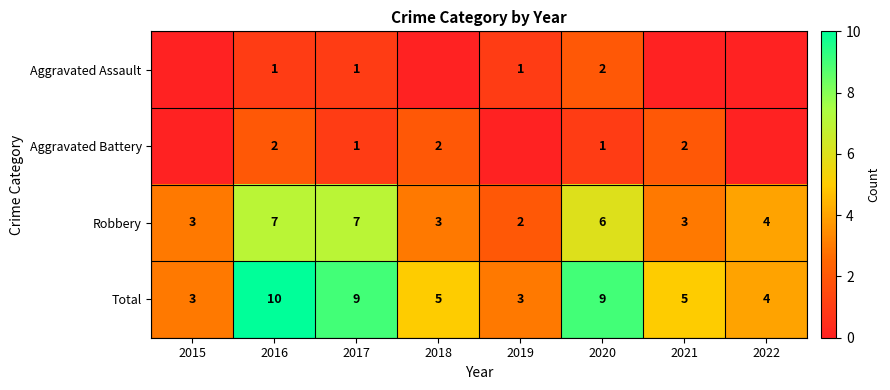

At 2020, list the series in order from largest to smallest.

Total, Robbery, Aggravated Assault, Aggravated Battery